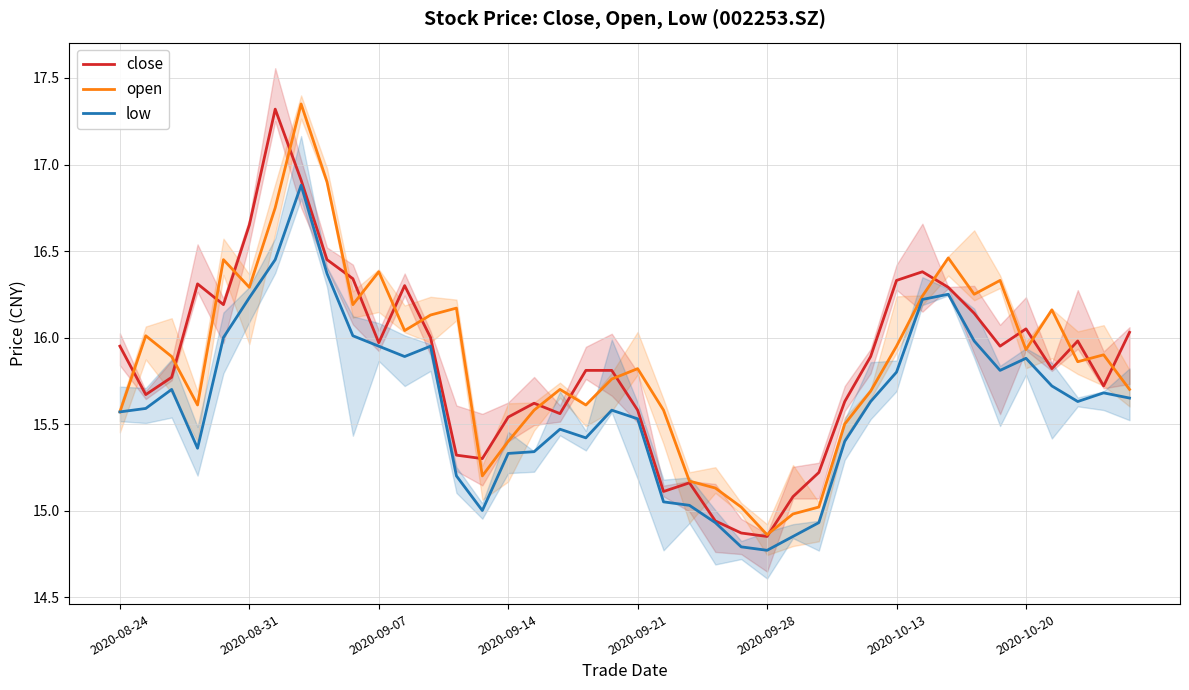

Between 17 and 2020-08-31, which is larger?

2020-08-31